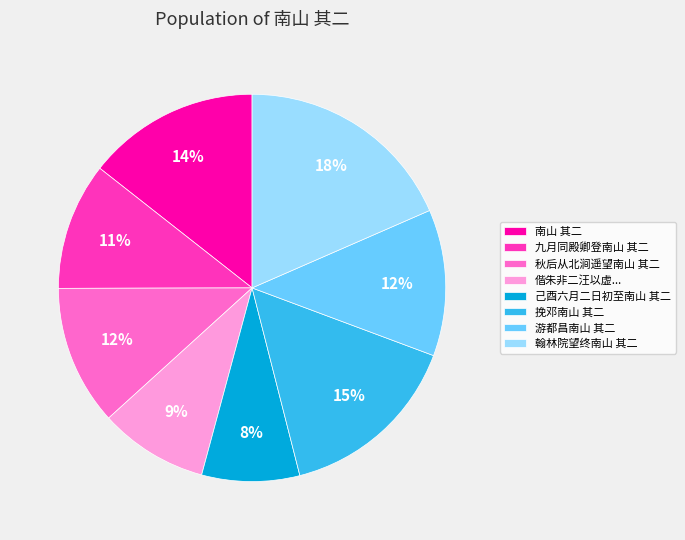

Which category has the biggest portion of the pie?

翰林院望终南山 其二